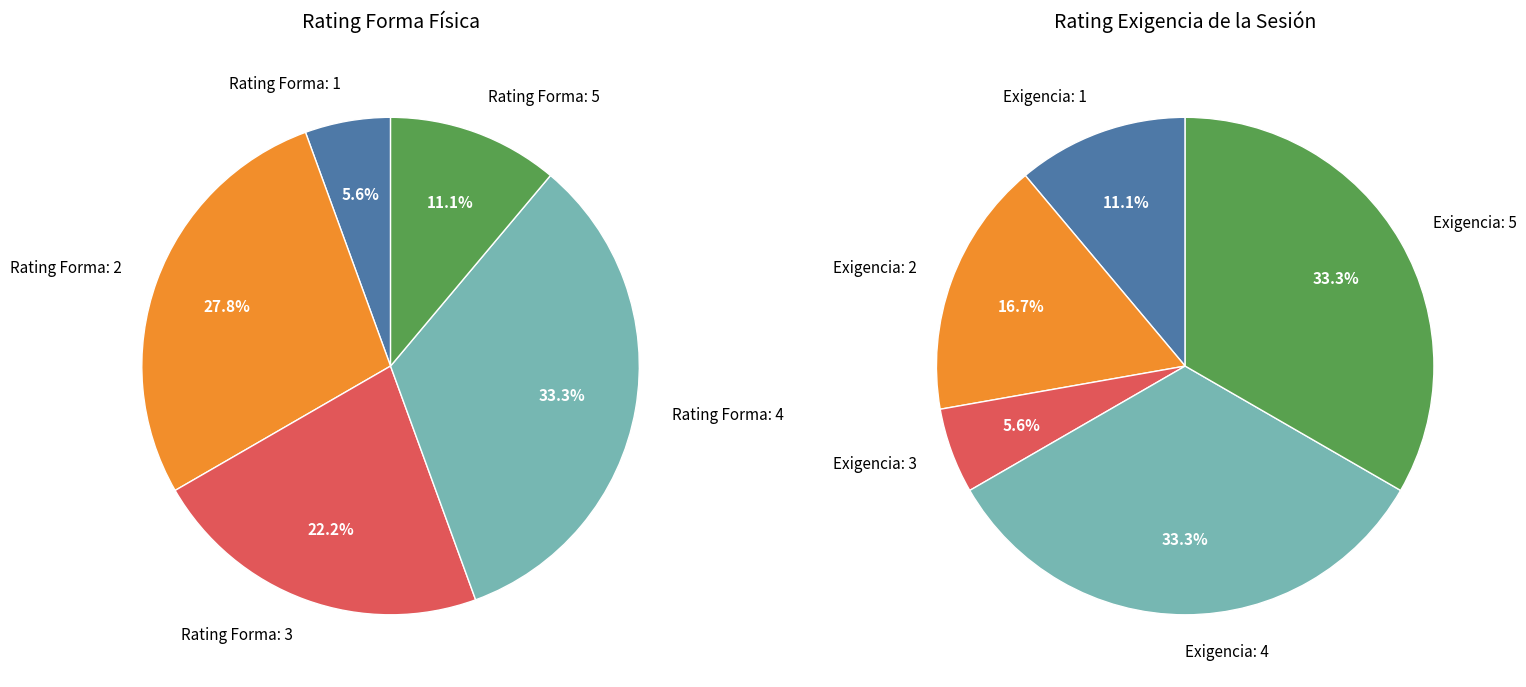

To the nearest percent, what percentage of the pie is 3?

22%